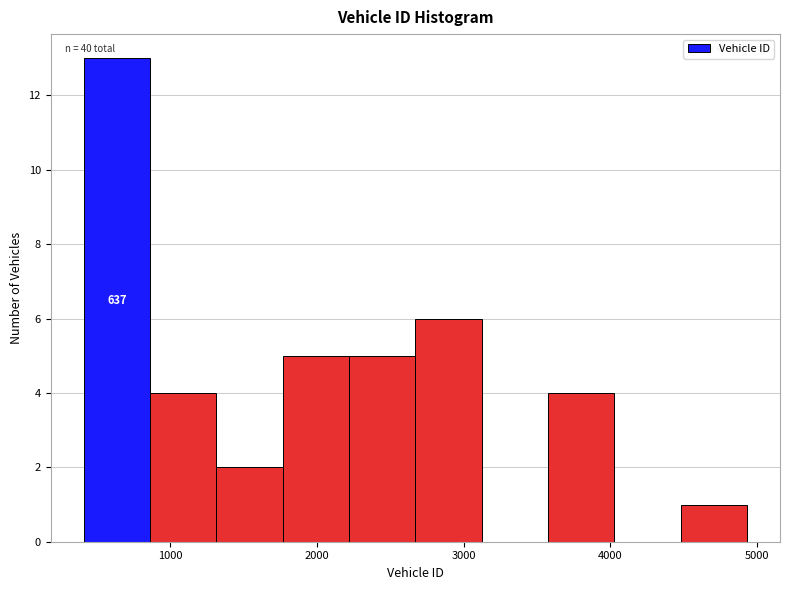

Which range on the x-axis has the tallest bar?

400 to 900